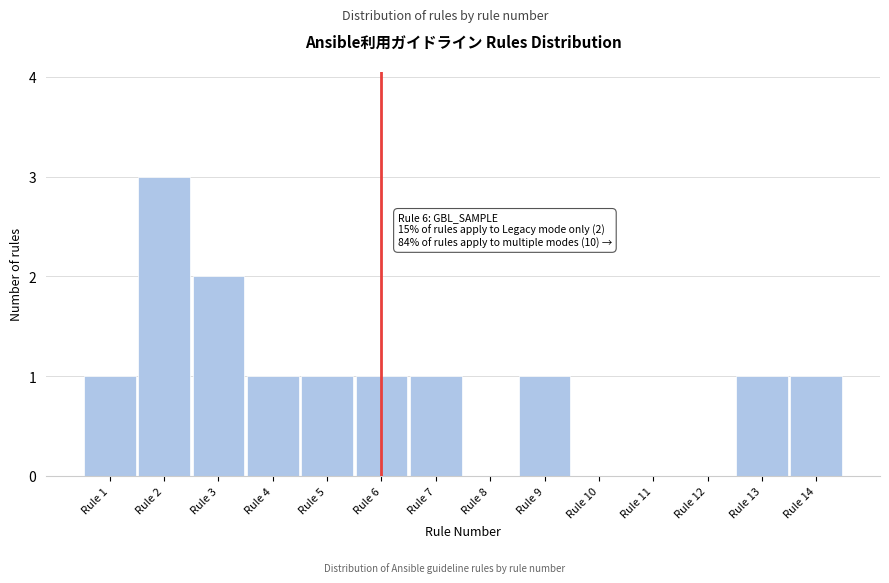

Reading left to right, extract all data points from this chart.

Rule 1=1	Rule 2=3	Rule 3=2	Rule 4=1	Rule 5=1	Rule 6=1	Rule 7=1	Rule 8=0	Rule 9=1	Rule 10=0	Rule 11=0	Rule 12=0	Rule 13=1	Rule 14=1